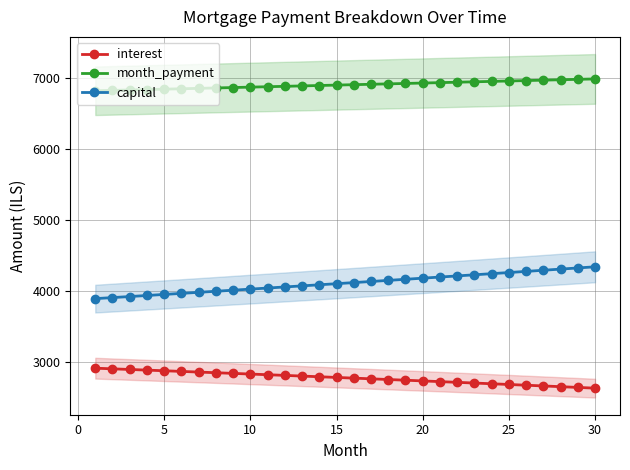

What is the difference between the maximum and minimum values in the capital series?

447.0